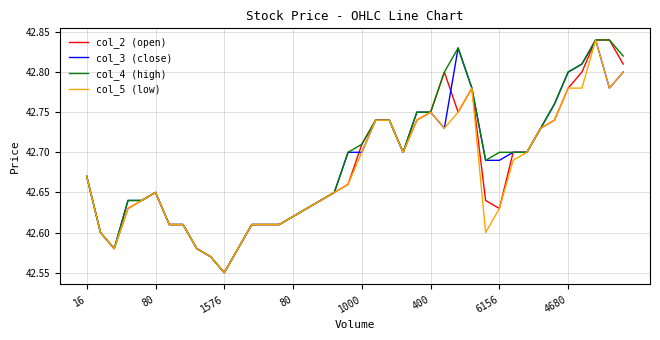

At which category does the chart reach its peak across all series?

37